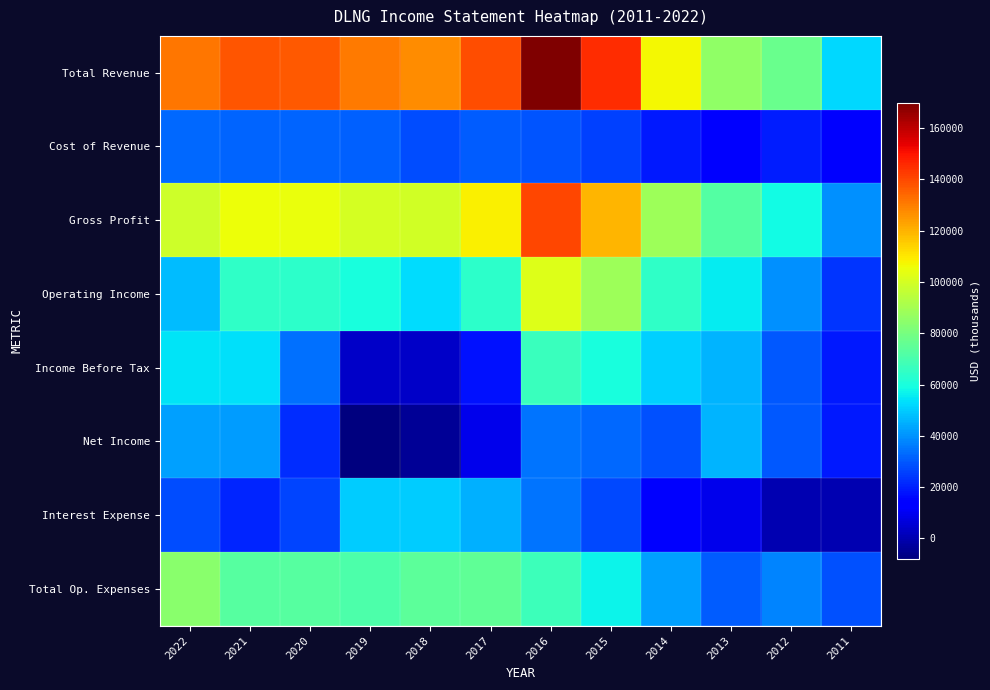

Between 2015 and 2011, which series saw the biggest shift?

Total Revenue